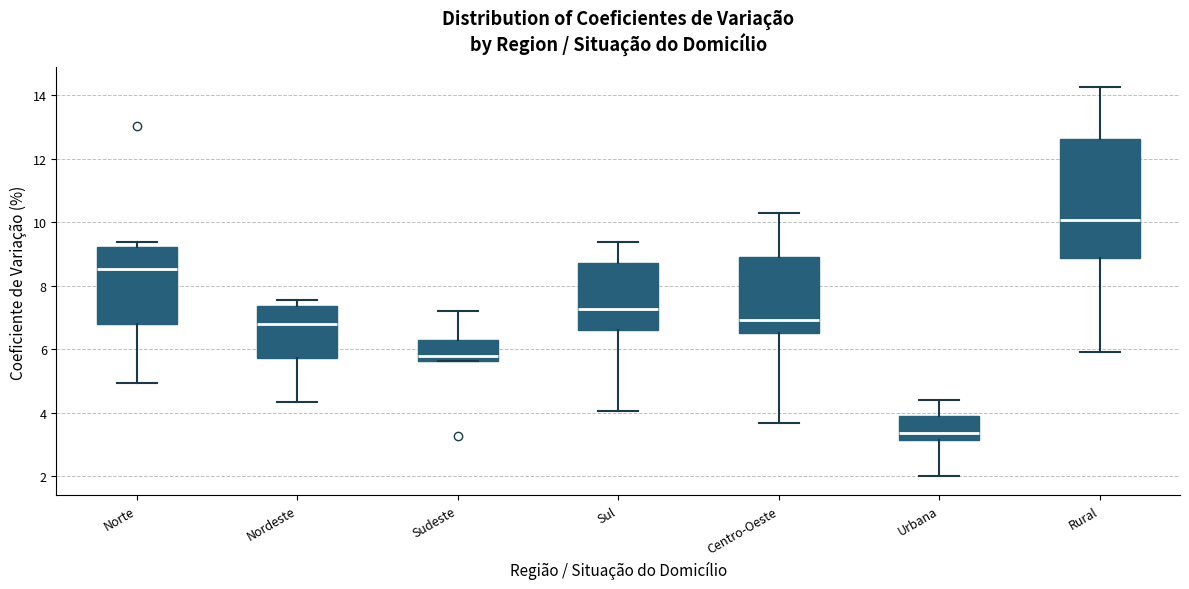

Reading left to right, transcribe this box plot: for each box, give where its median line is, the range the box spans, and where its two whiskers end, as read against the y-axis. The values are not printed on the chart, so give them approximately, as read against the axis.

Norte: median 8.6, box 6.8 to 9.2, whiskers 5.0 to 9.4
Nordeste: median 6.8, box 5.8 to 7.4, whiskers 4.4 to 7.6
Sudeste: median 5.8, box 5.6 to 6.2, whiskers 5.6 to 7.2
Sul: median 7.2, box 6.6 to 8.8, whiskers 4.0 to 9.4
Centro-Oeste: median 7.0, box 6.4 to 8.8, whiskers 3.6 to 10.2
Urbana: median 3.4, box 3.2 to 3.8, whiskers 2.0 to 4.4
Rural: median 10.0, box 8.8 to 12.6, whiskers 6.0 to 14.2